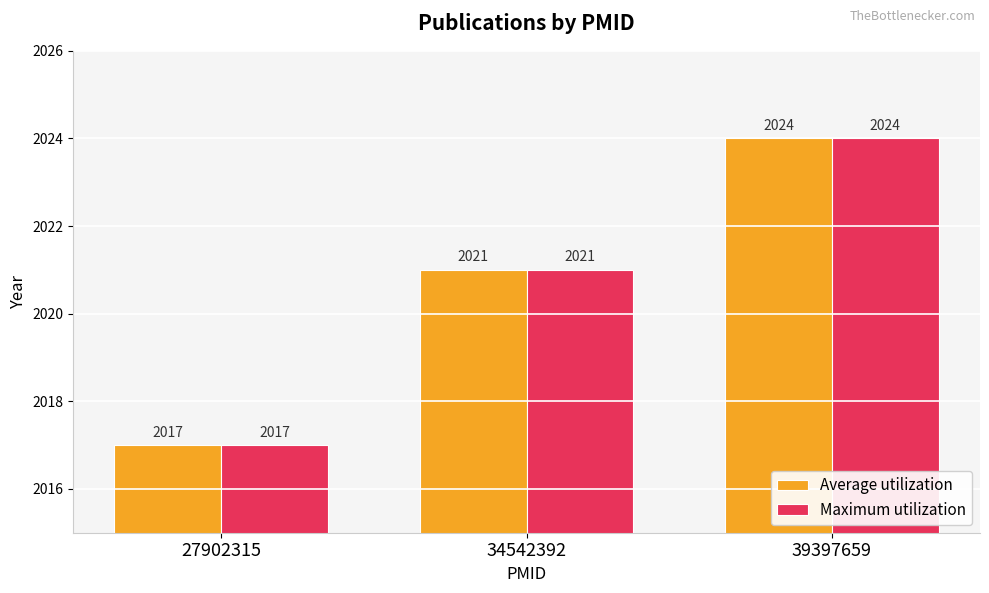

What is the smallest value displayed?

2017